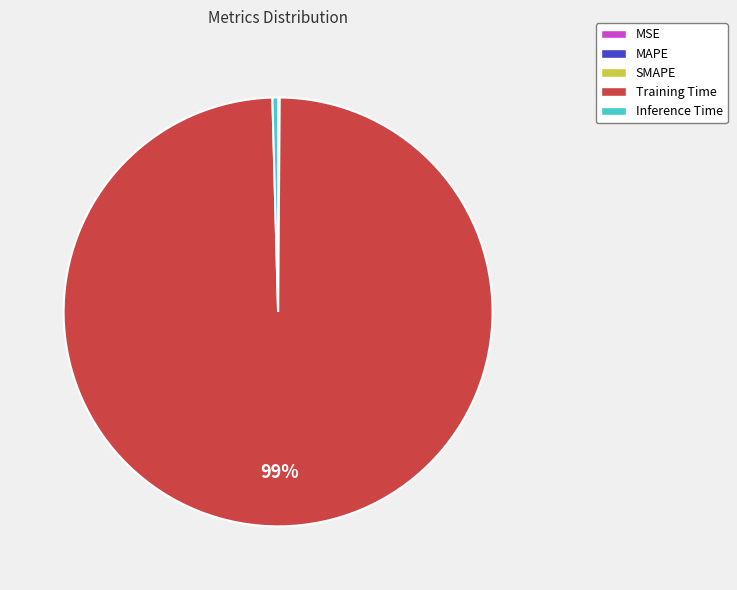

Is there any slice that represents more than half of the pie?

Yes